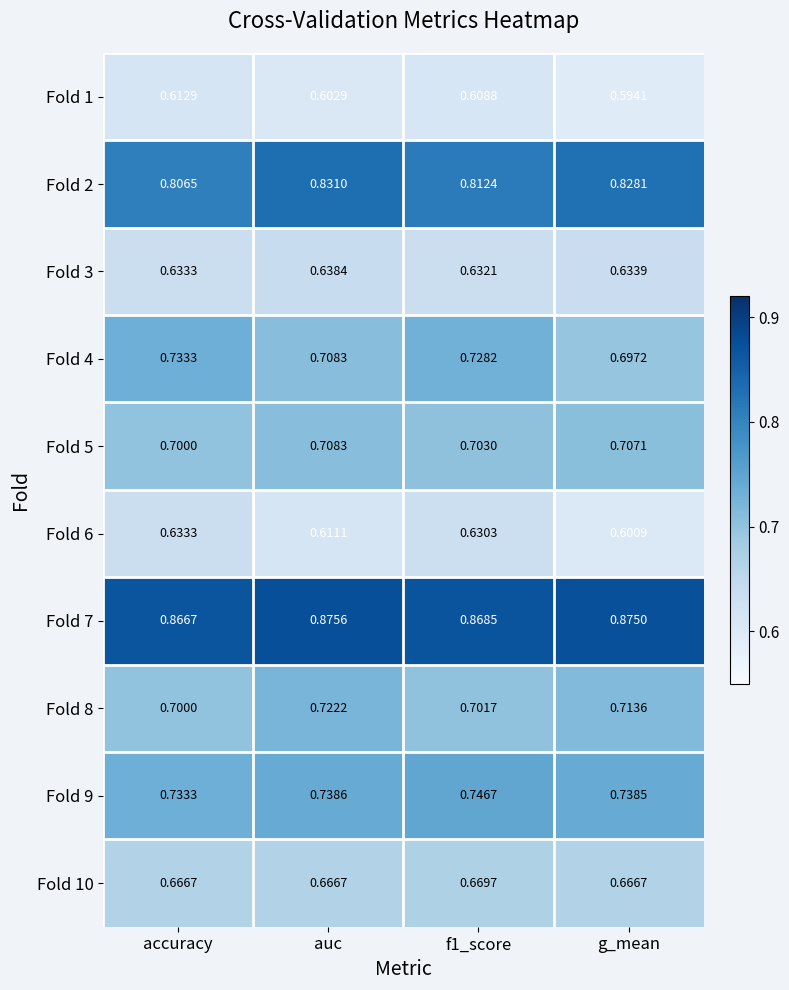

Where is Fold 6 nearest to the value 0?

g_mean